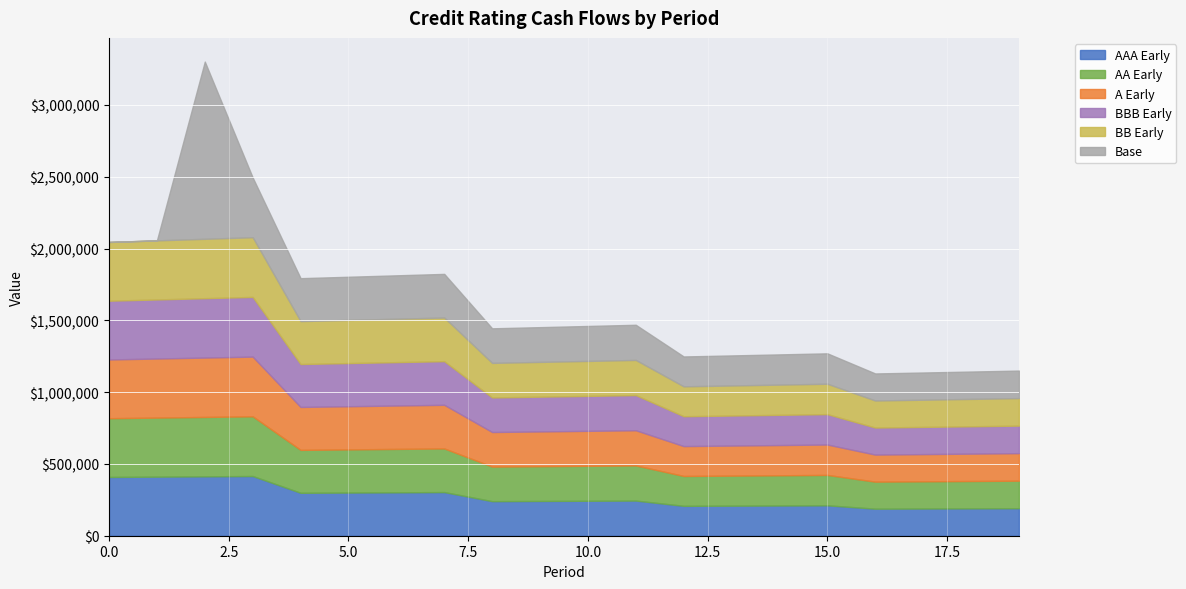

What is the difference between the A Early values at 9 and 14?

31615.6